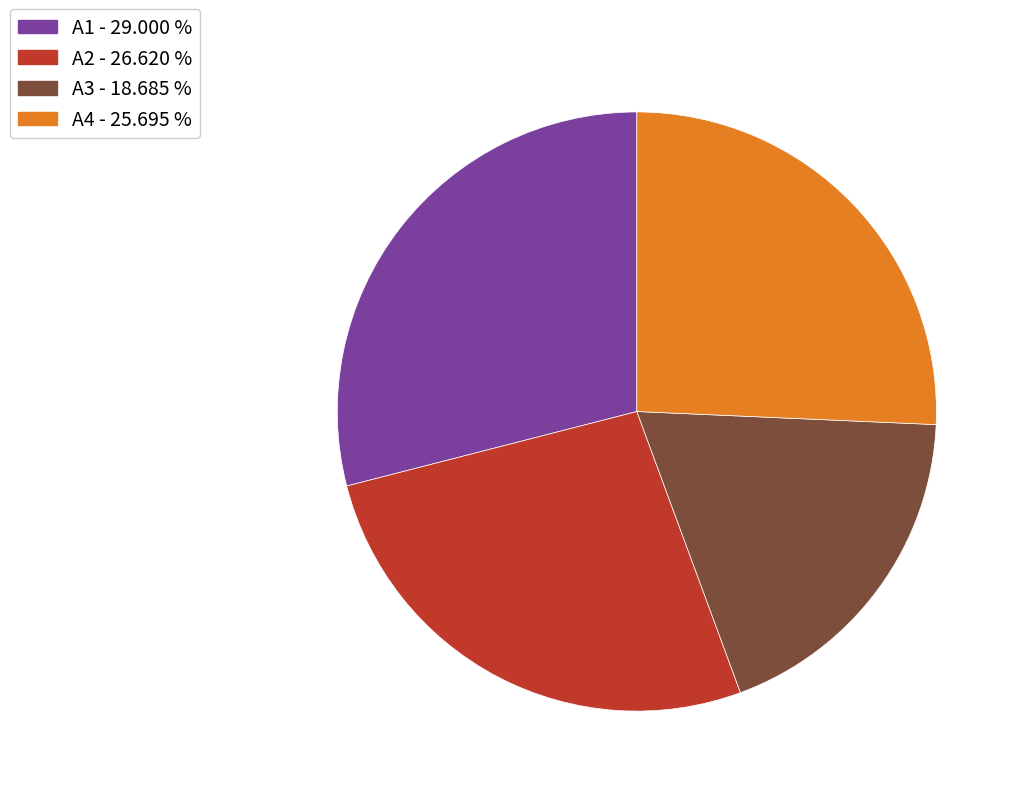

Count the number of slices in the pie.

4